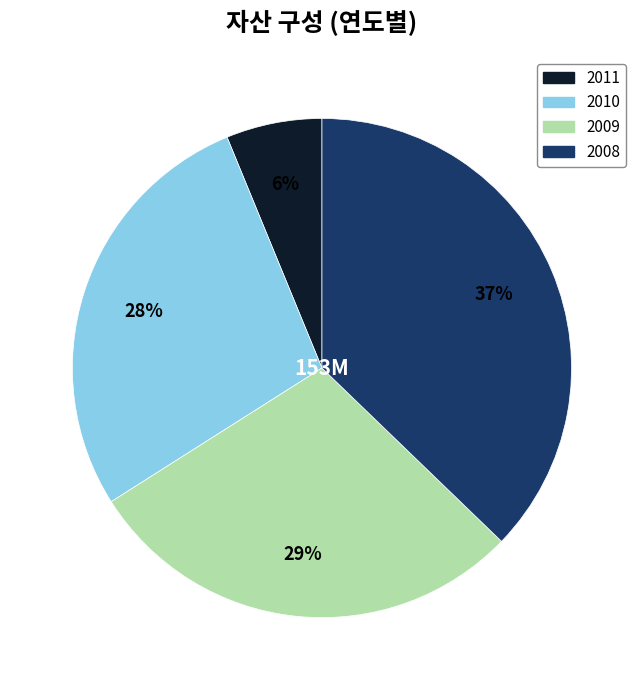

Which slice is the largest?

2008